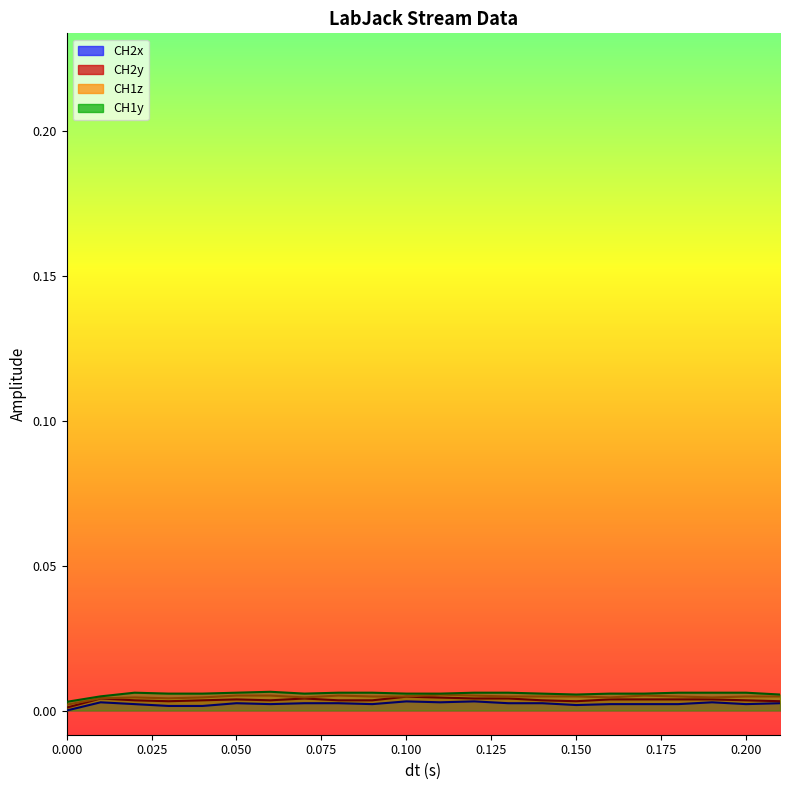

Does the chart have visible grid lines?

No